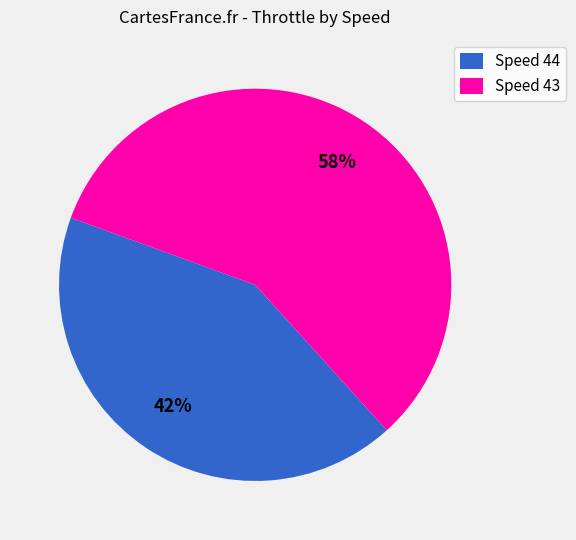

How many segments does this pie chart have?

2